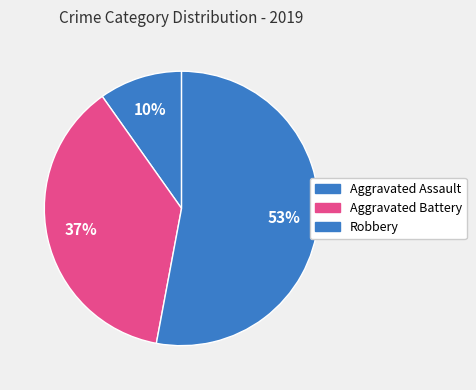

To the nearest percent, what is the average slice percentage?

33%